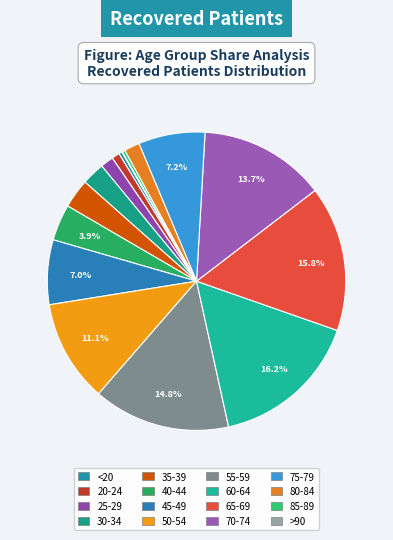

Which slice is the largest?

60-64